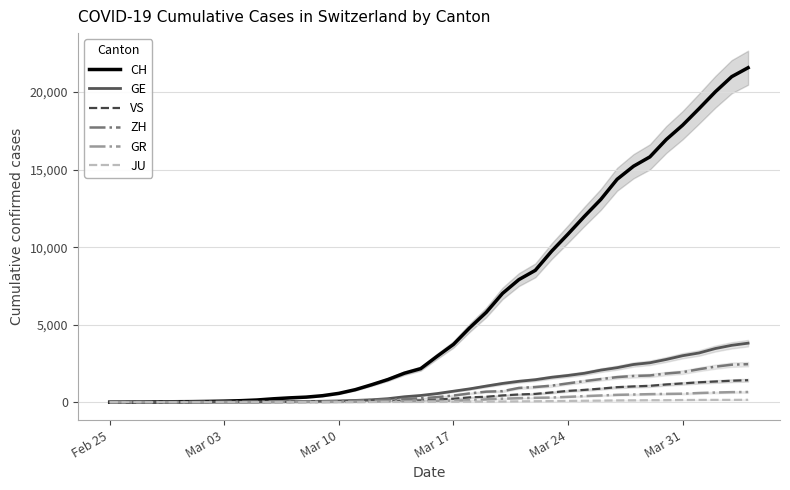

What is the highest value of the GE series?

3807